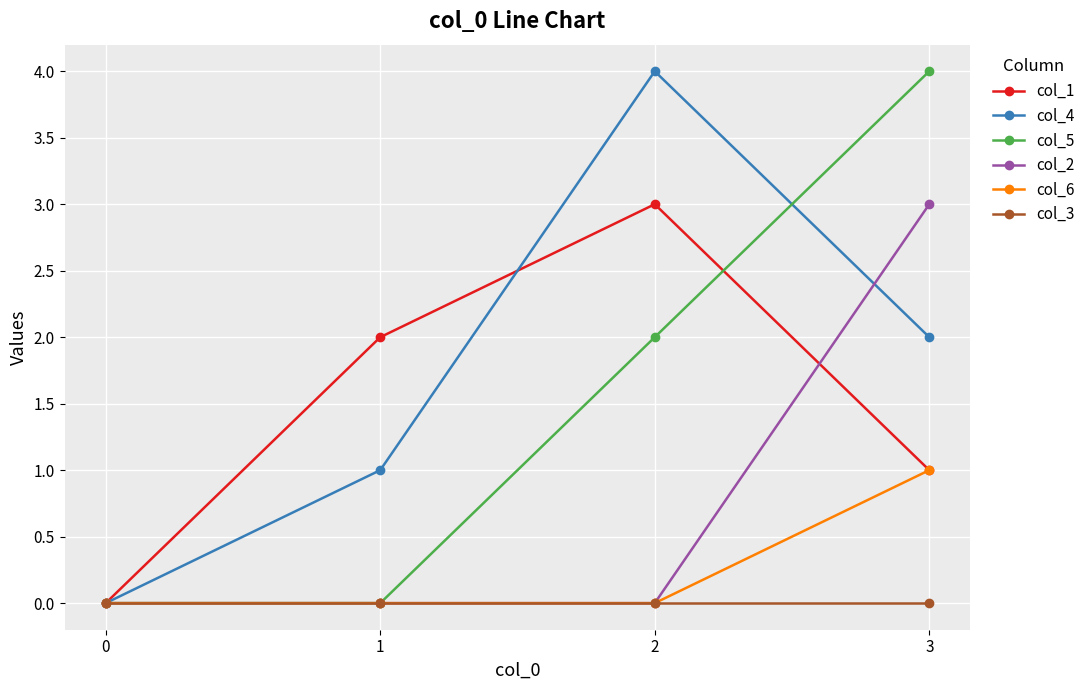

At which category is the sum across all series the highest?

3